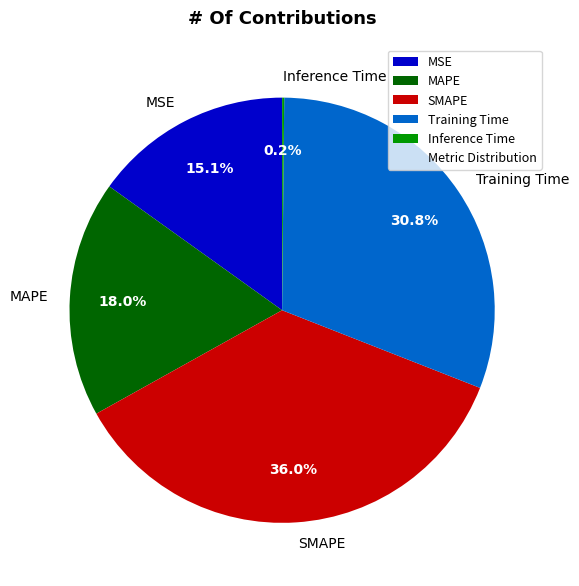

What percentage is NOT represented by MSE?

84.9%